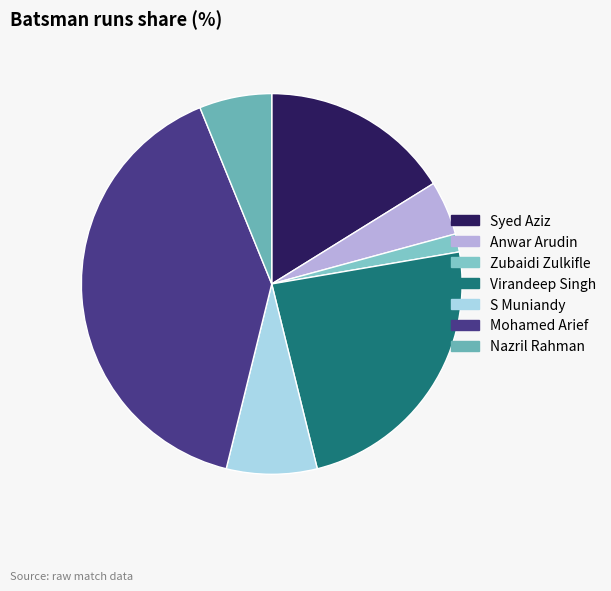

Count the number of slices in the pie.

7